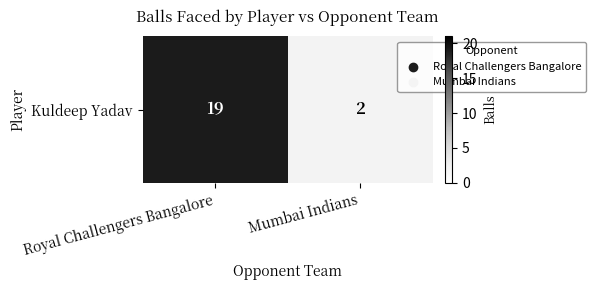

Which category has the lowest value across all series?

Mumbai Indians